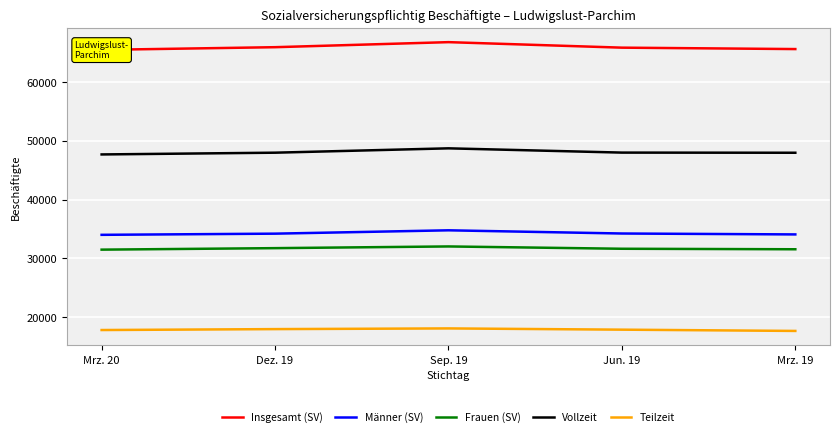

What is the average value of the Frauen (SV) series?

31683